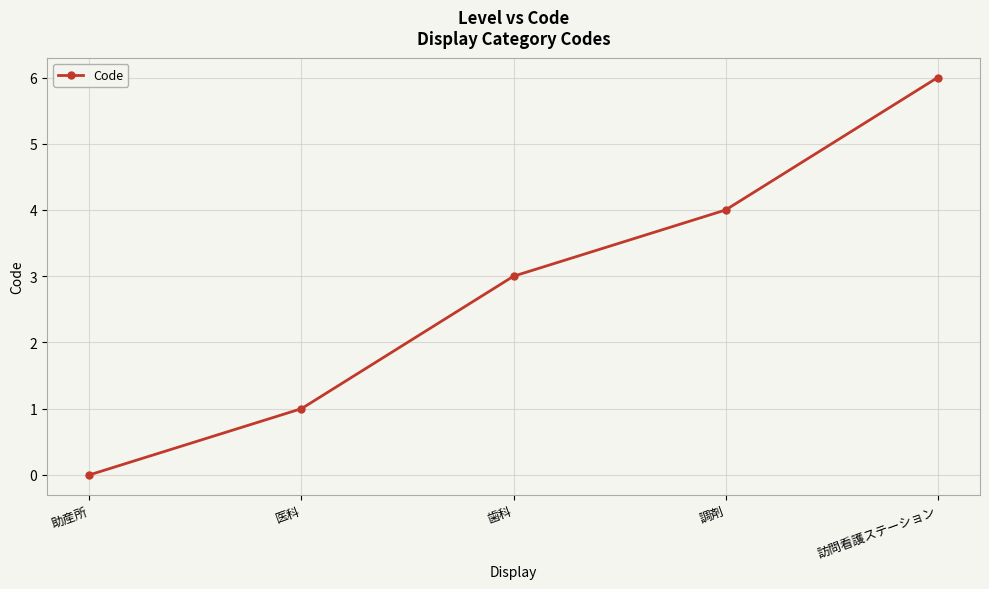

How many positive values are there?

4